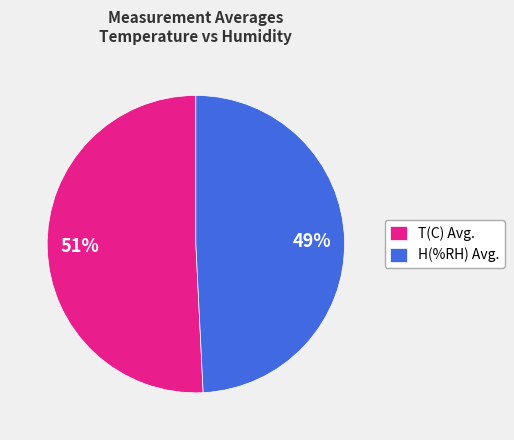

Is the sum of H(%RH) Avg. and T(C) Avg. greater than half?

Yes